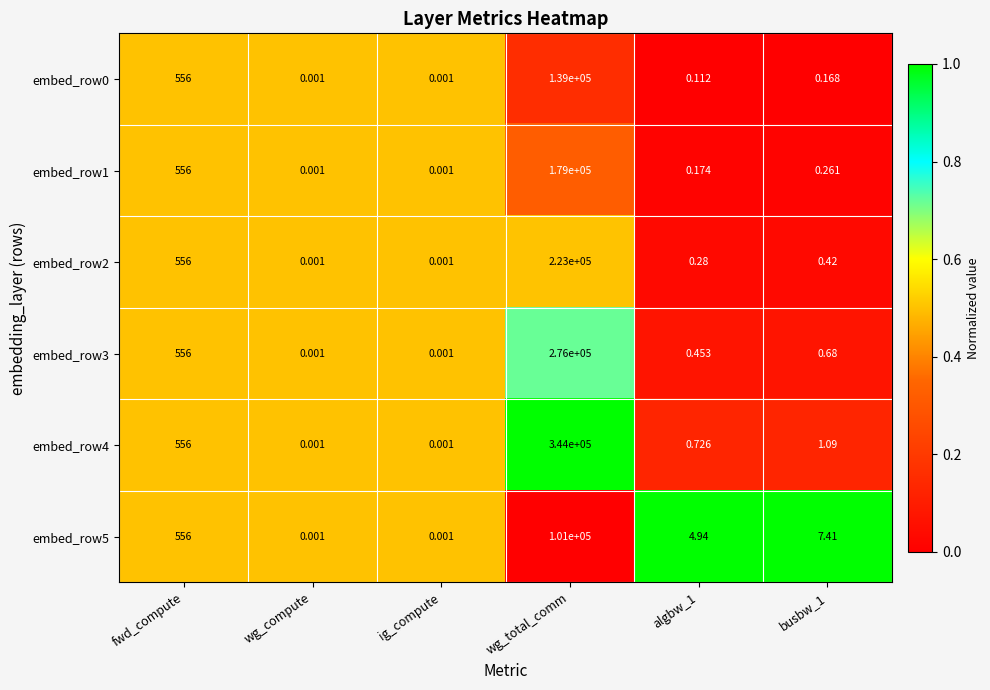

What is the total value across all series at fwd_compute?

3336.0